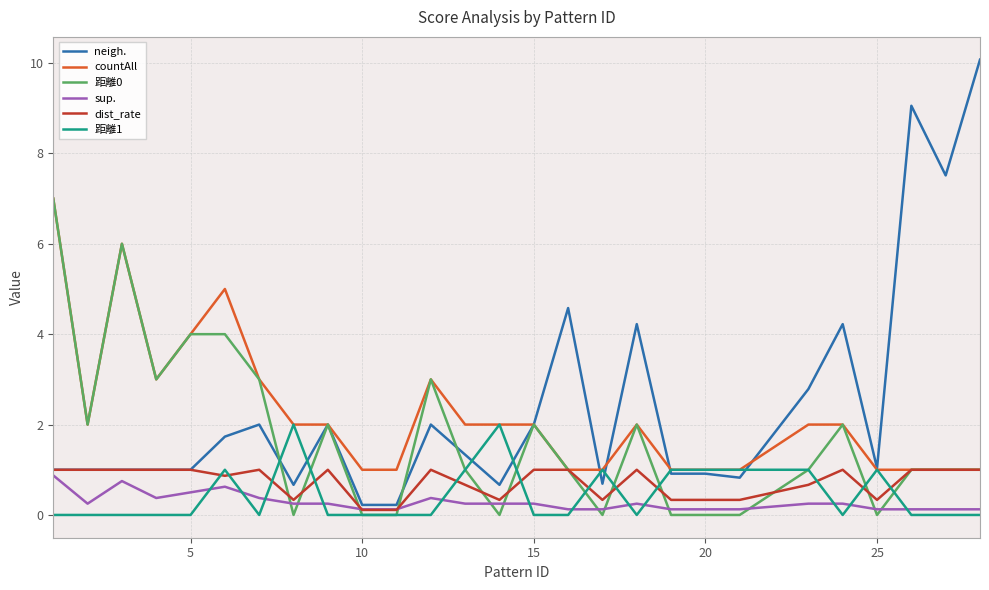

Which series has the largest range (max minus min)?

neigh.